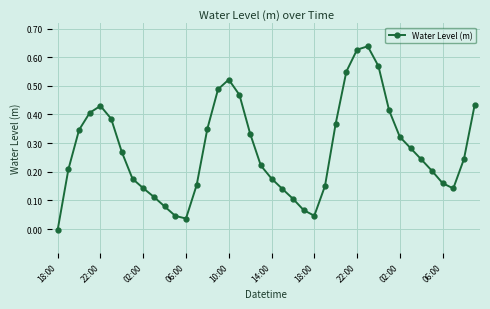

What is the sum of all values?

11.1